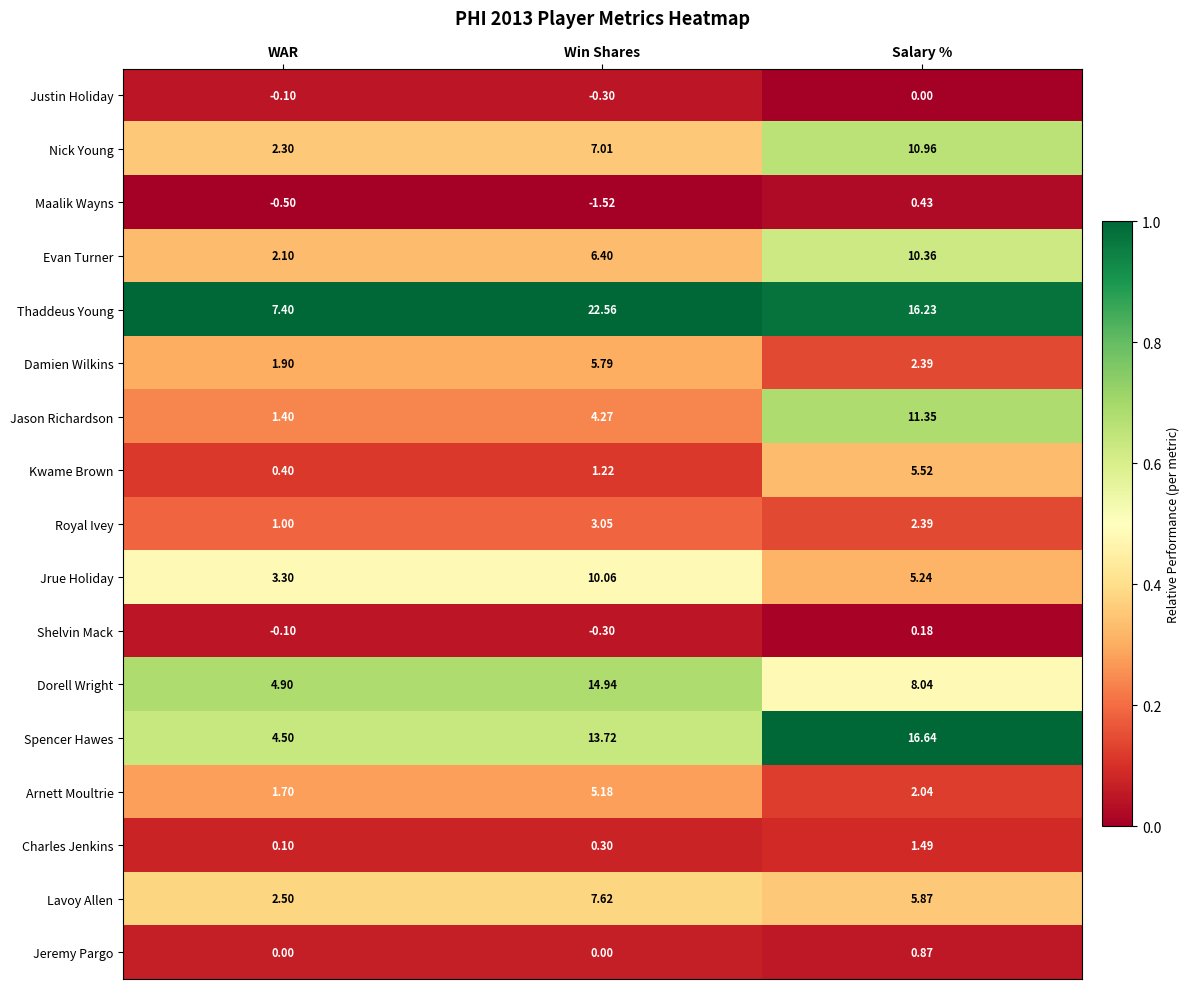

At which label does Dorell Wright first exceed 8?

Win Shares